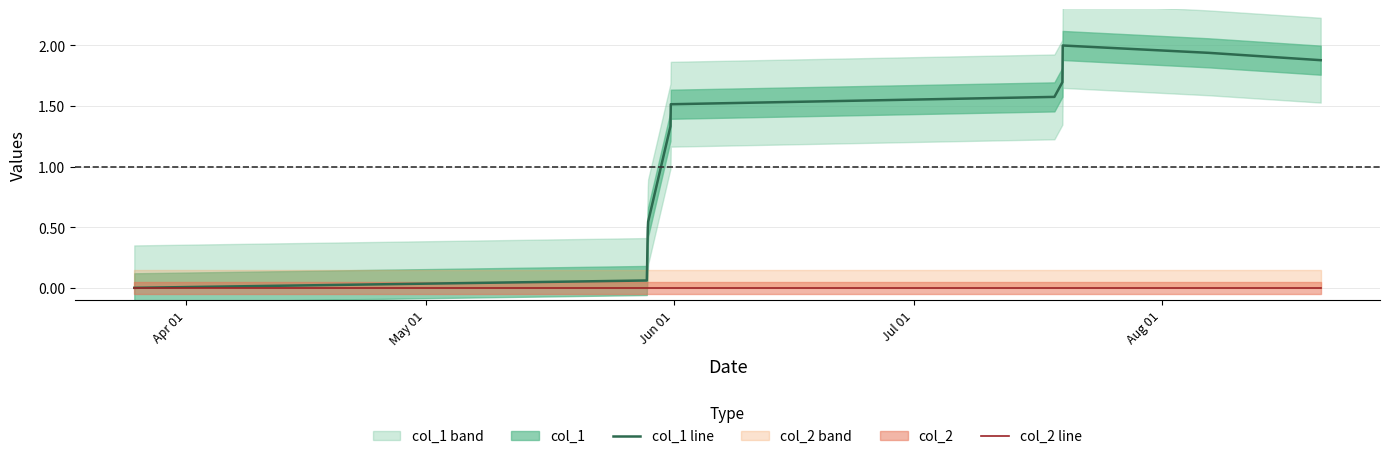

List the series in order of their peak value, lowest first.

col_2 line, col_1 line